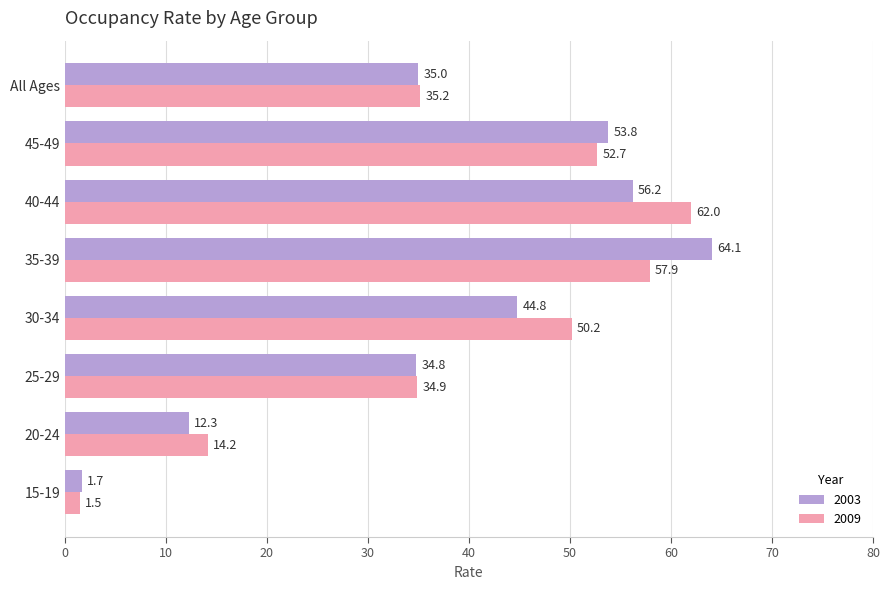

What is the highest value of the 2009 series?

62.0